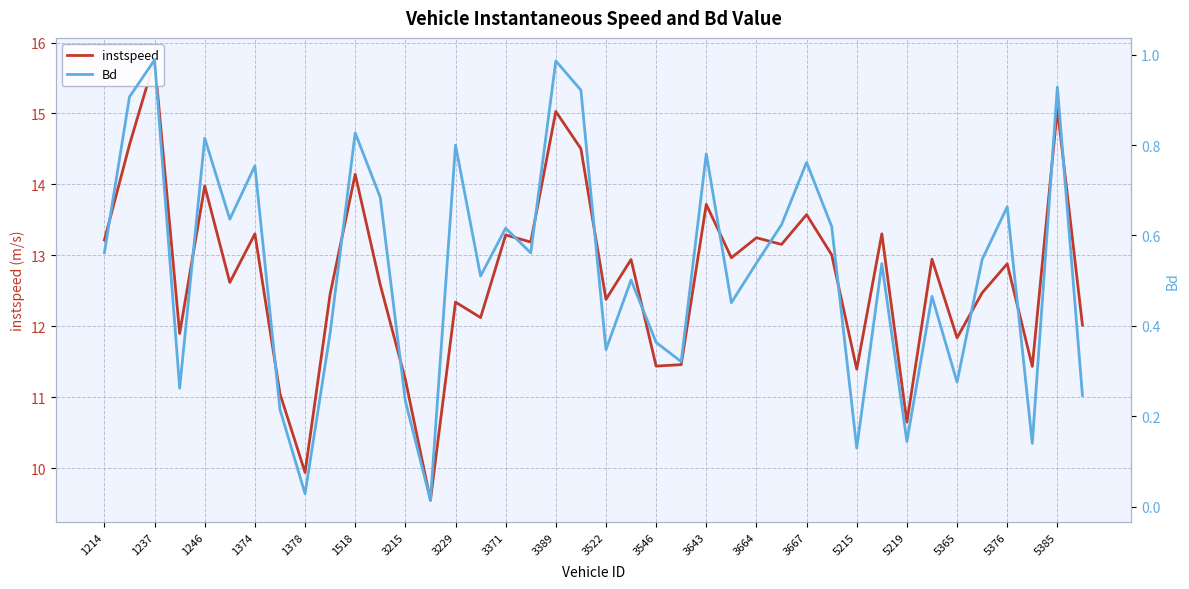

At how many categories does at least one series exceed 7?

40